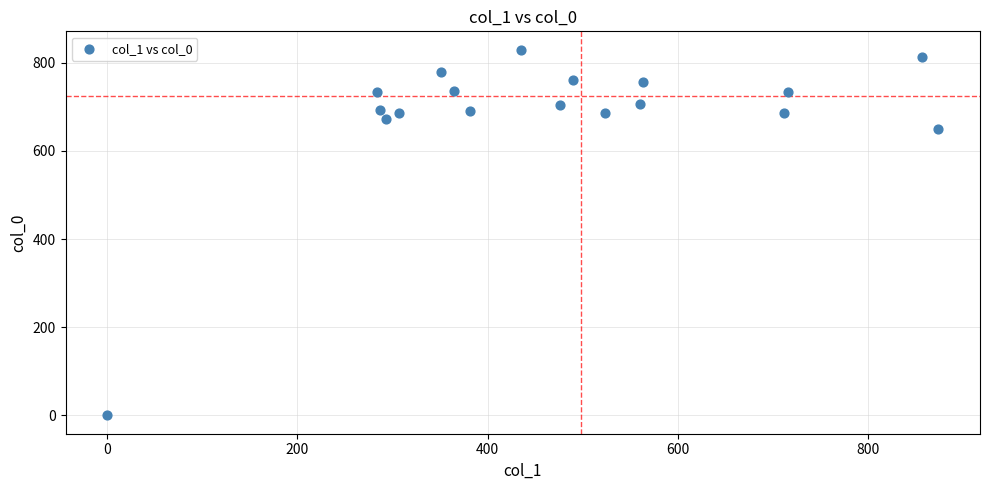

What is the range of Y values (max minus min)?

830.0